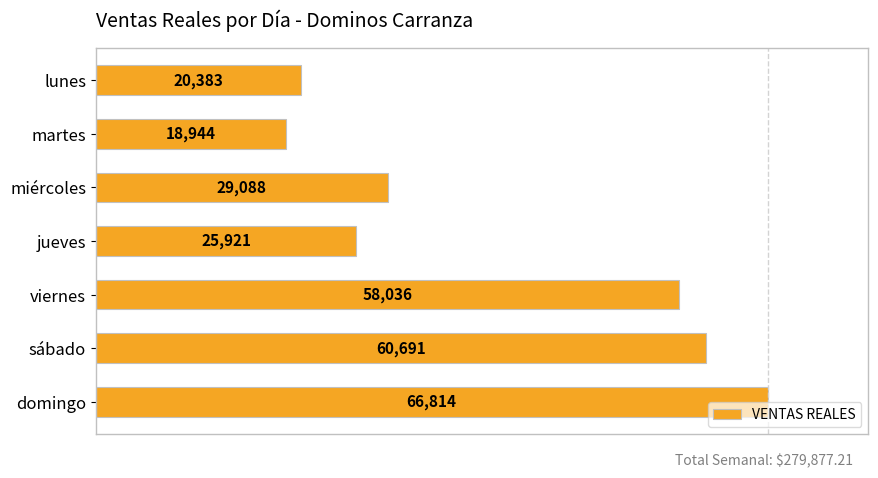

Which label corresponds to the smallest value in the chart?

martes